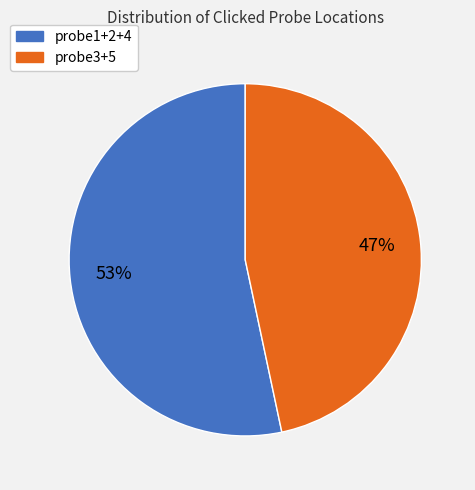

Is there any slice that represents more than half of the pie?

Yes